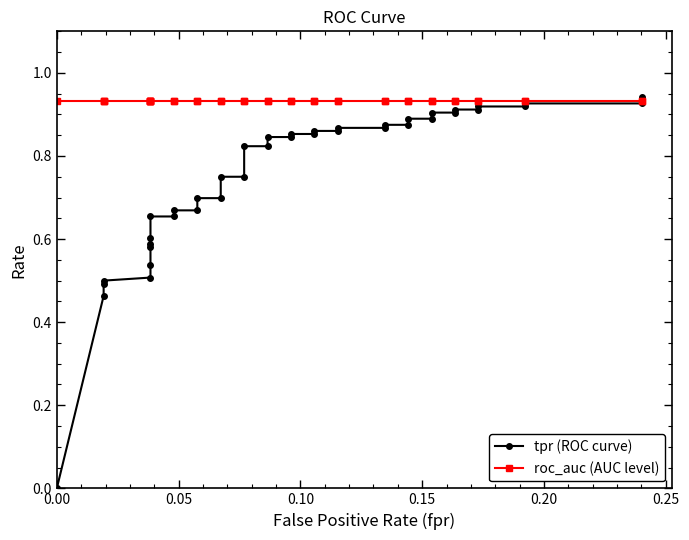

What is the maximum value shown in the chart?

0.9